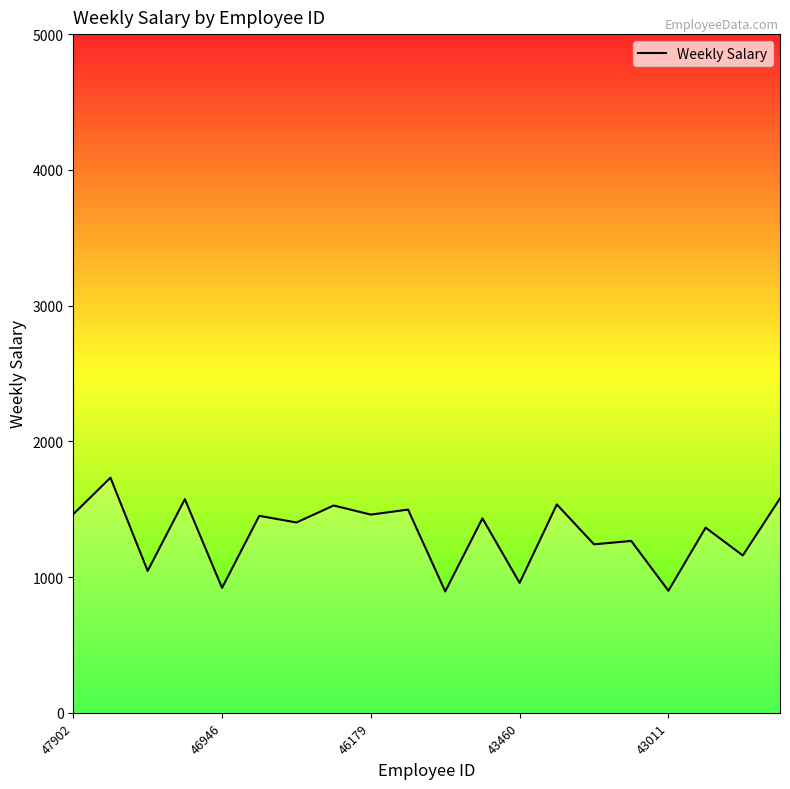

What is the greatest value displayed?

1732